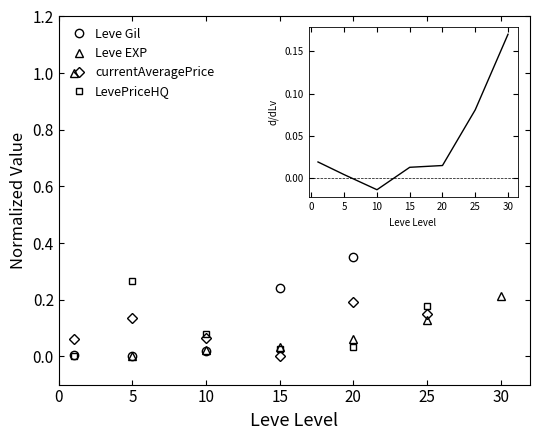

How many interior local peaks does the currentAveragePrice series have?

2